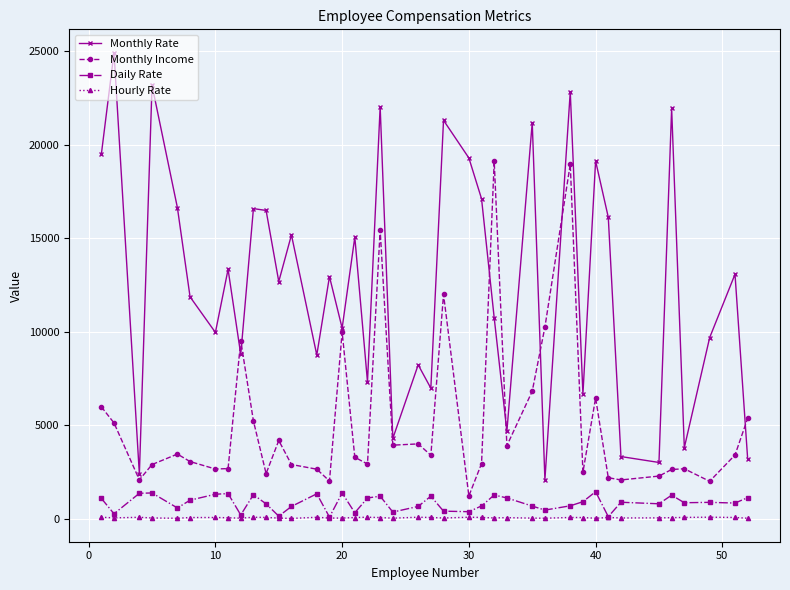

What is the lowest value of the Monthly Rate series?

2094